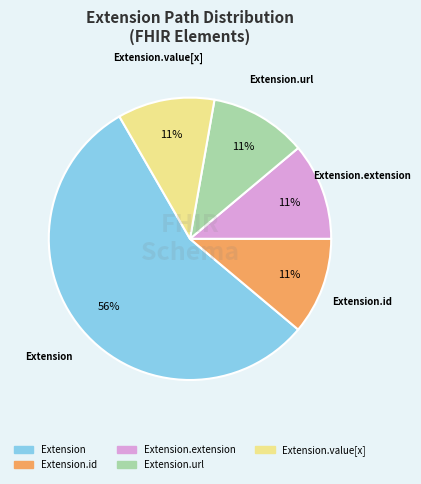

Does any single category account for the majority?

Yes